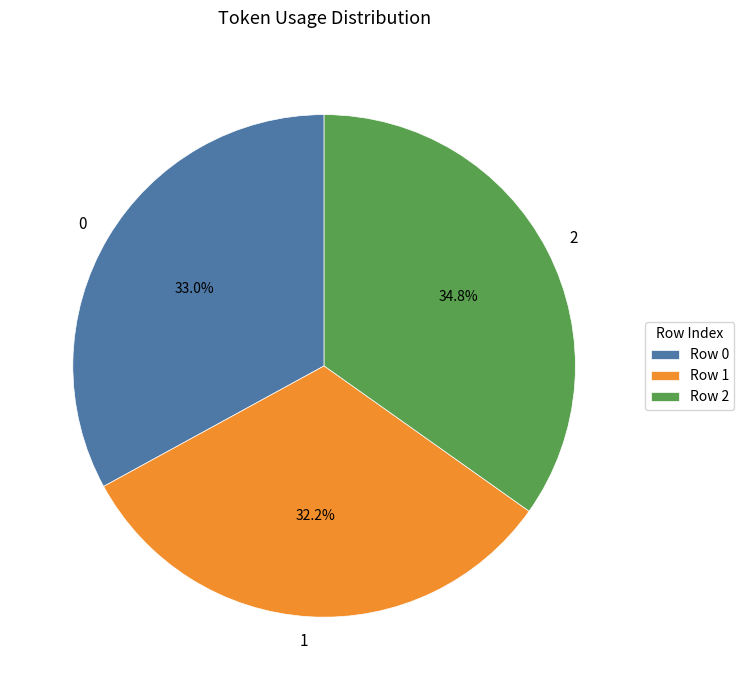

The 2 slice represents 35% of the pie. True or false?

True